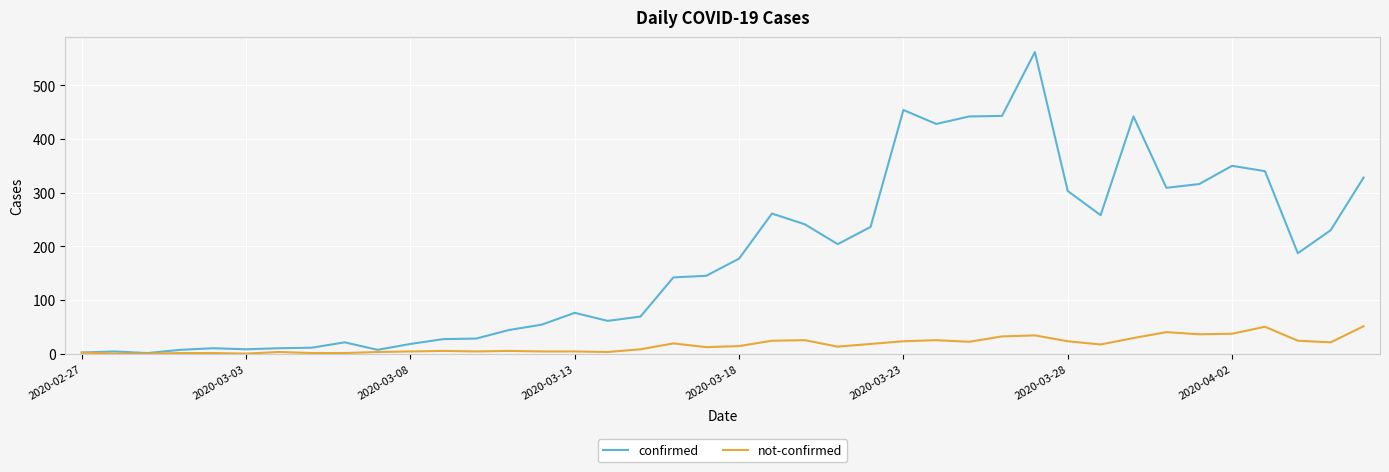

List the series in order of their overall mean, lowest first.

not-confirmed, confirmed